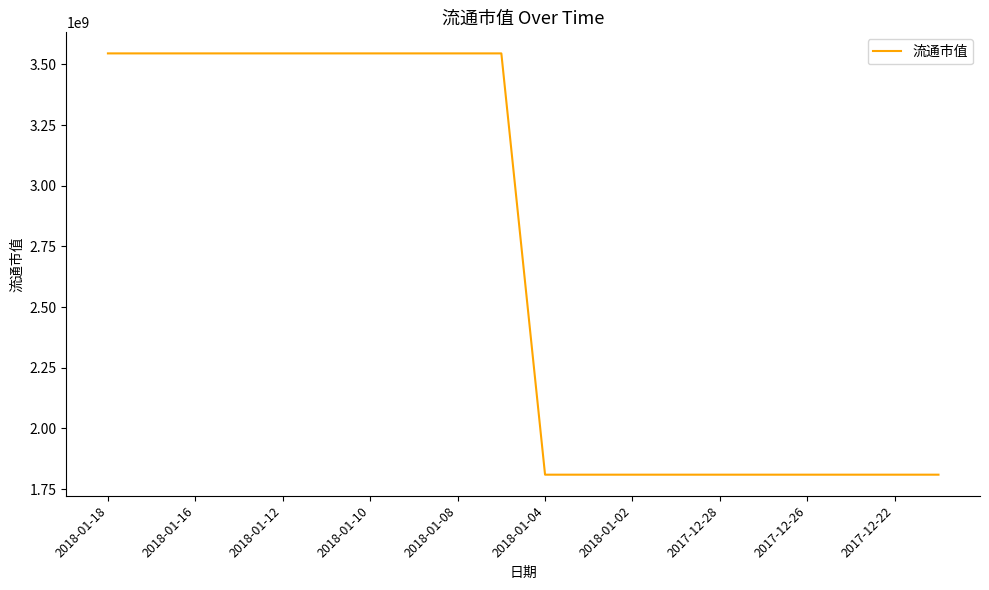

What is the difference between the maximum and minimum values?

1736320000